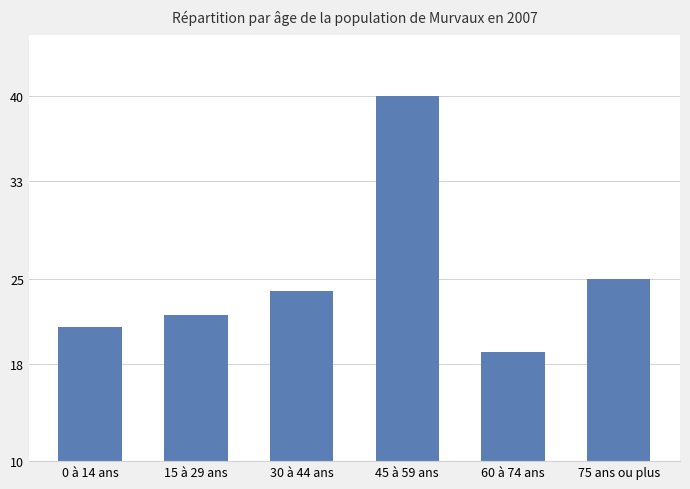

Rank the categories by value from lowest to highest.

60 à 74 ans, 0 à 14 ans, 15 à 29 ans, 30 à 44 ans, 75 ans ou plus, 45 à 59 ans